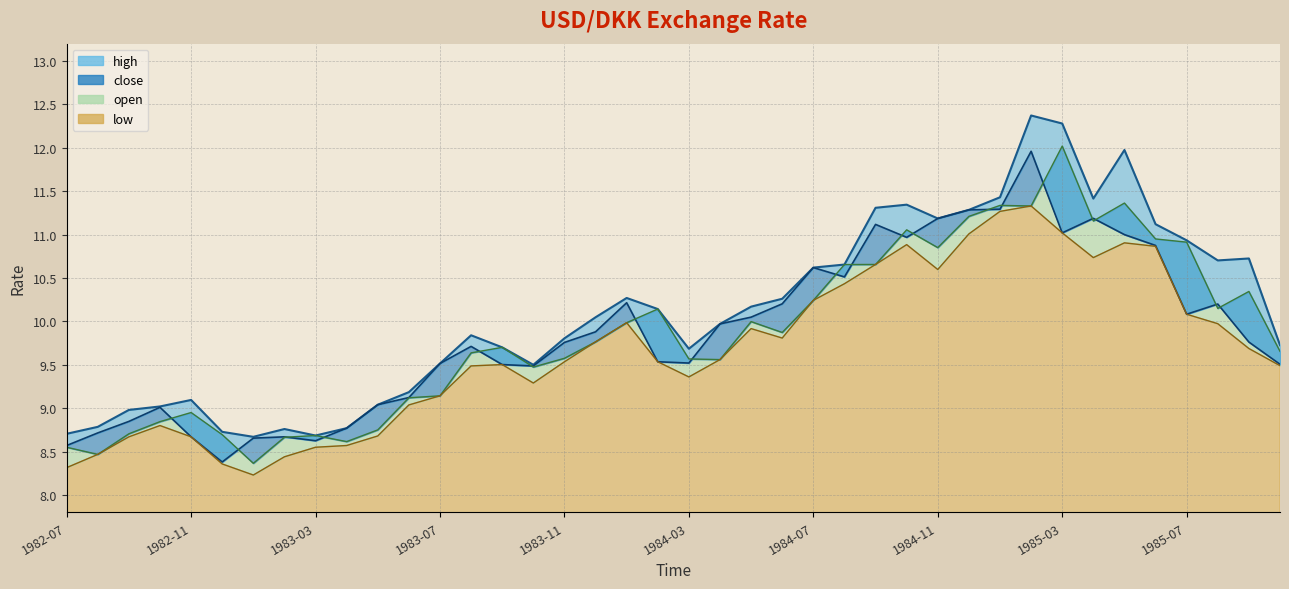

What is the label of the 22nd point from the left?

1984-04